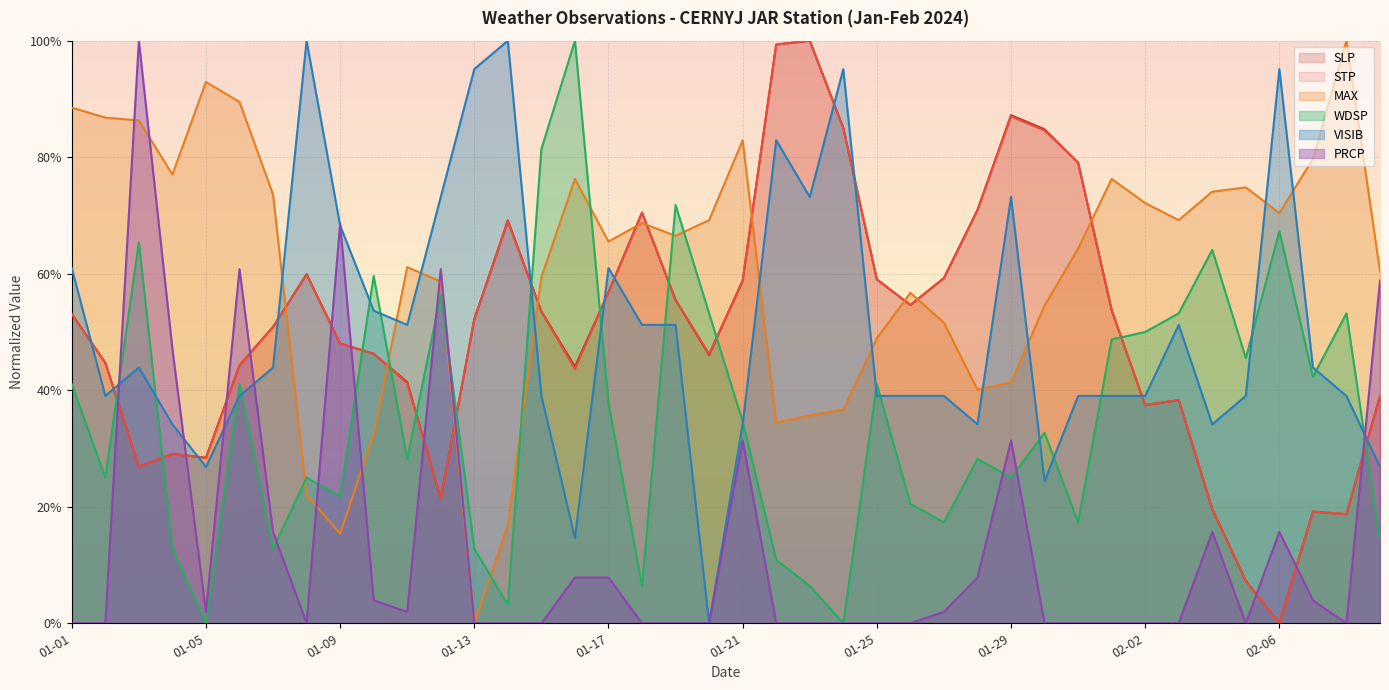

Is it true that WDSP equals 0.1 at 2024-01-22?

False